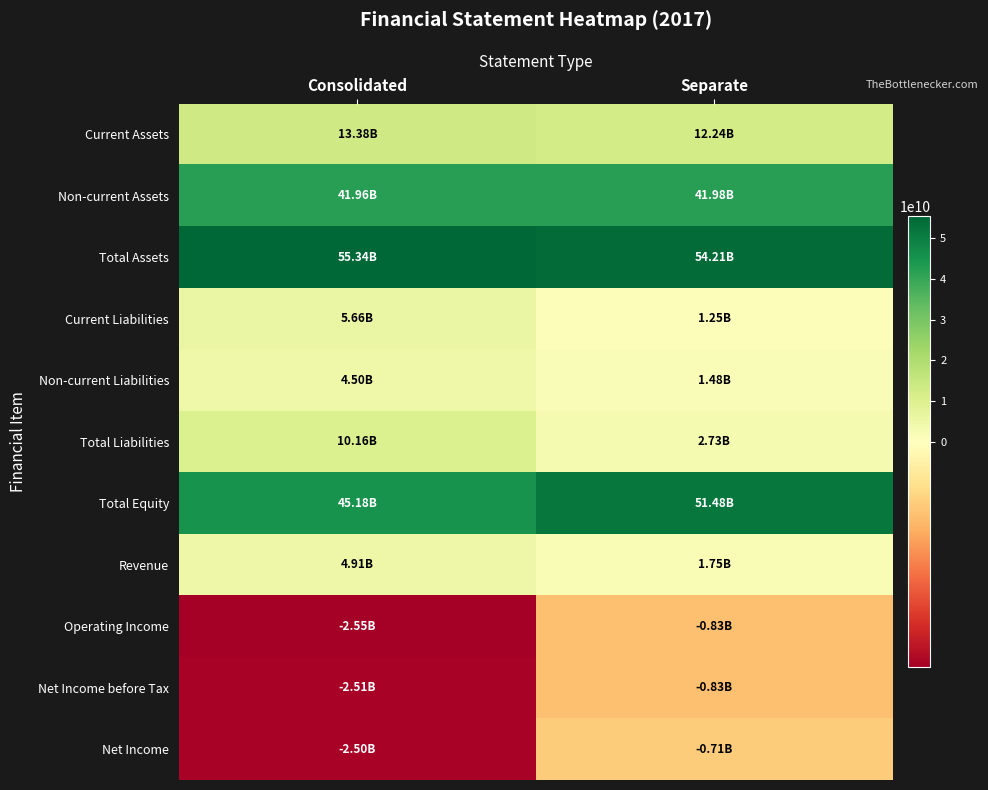

Which series has the largest total across all categories?

Total Assets